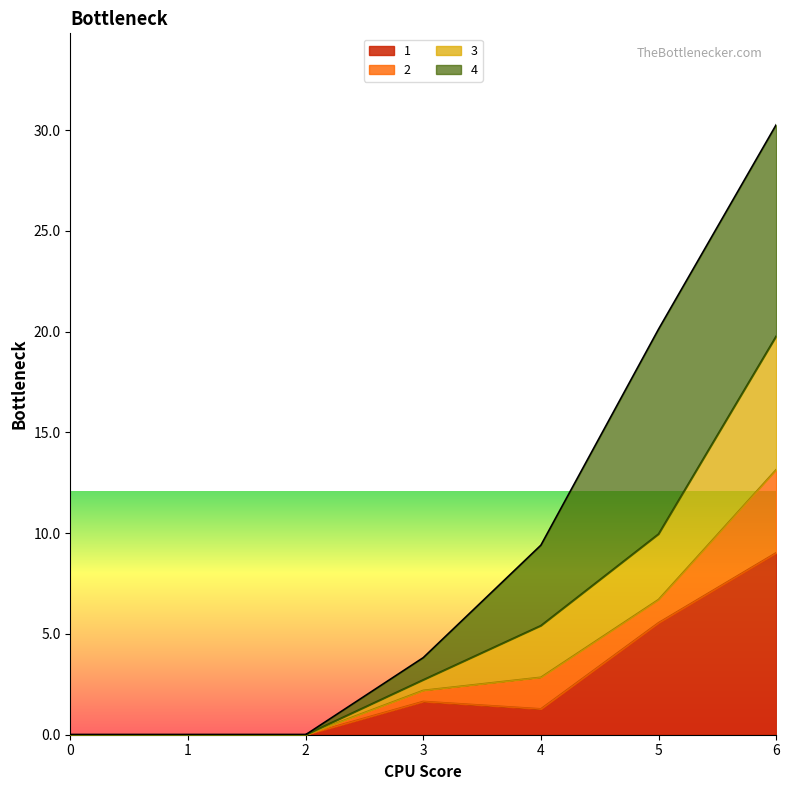

At which category is the sum across all series the highest?

6